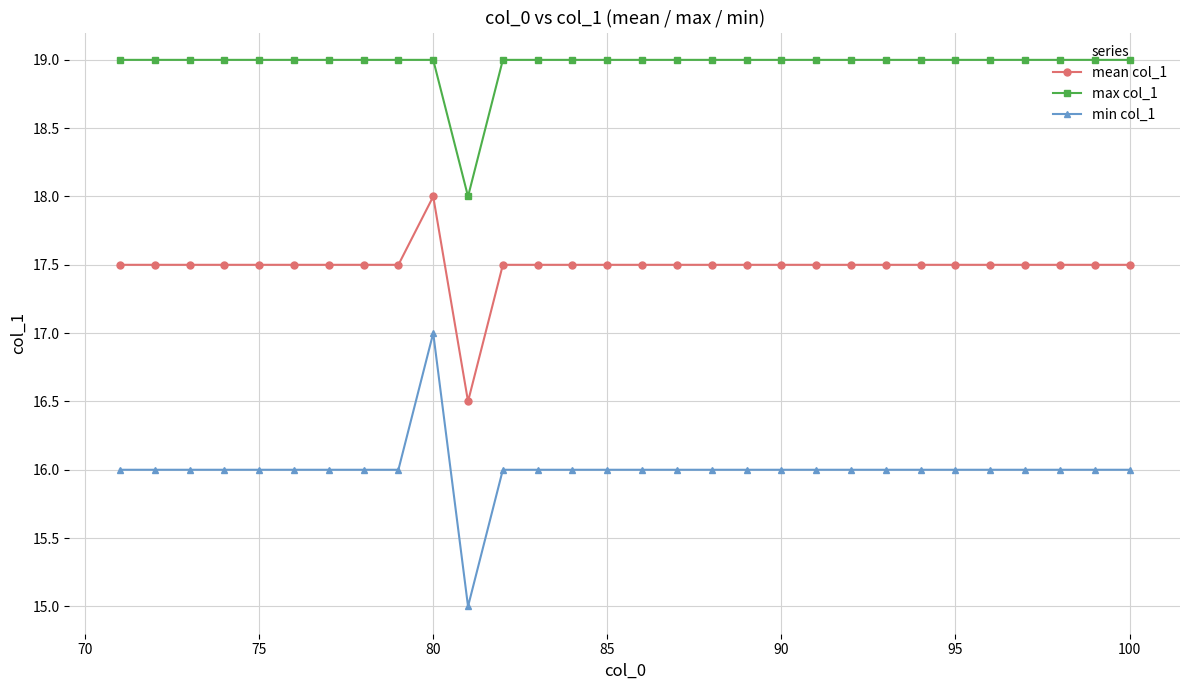

Does the chart have visible grid lines?

Yes